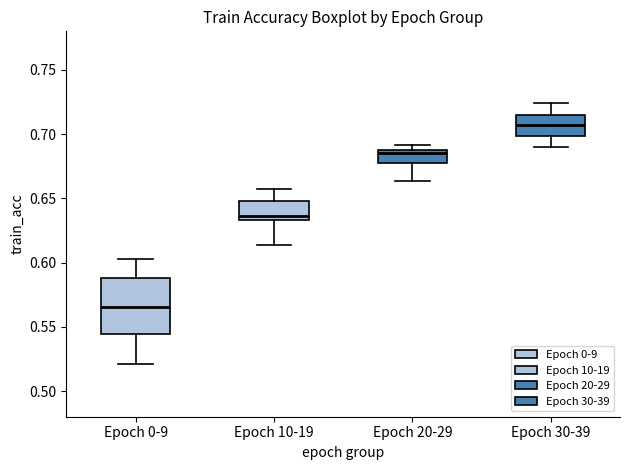

Which box's median line is the highest?

Epoch 30-39